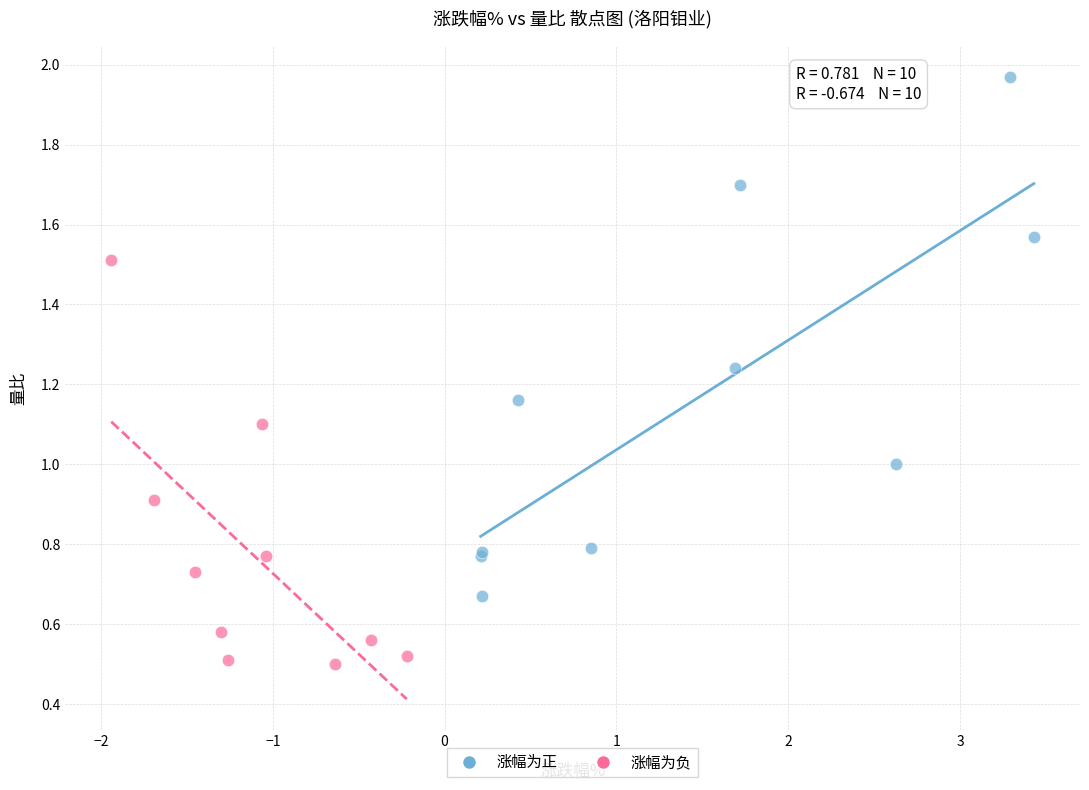

What are all the series names shown in the legend?

涨幅为正, 涨幅为负